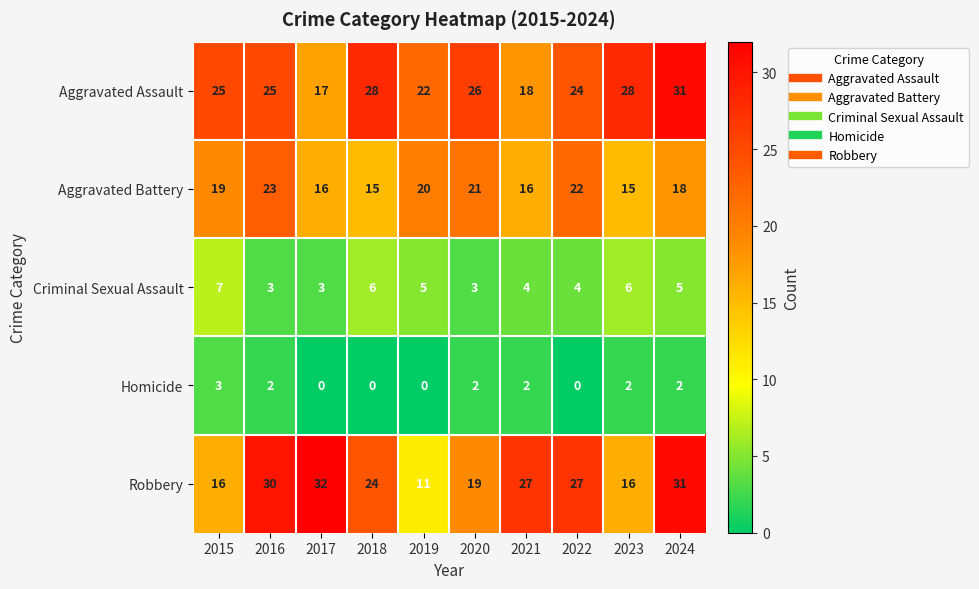

The value of Homicide at 2024 is 2. True or false?

True